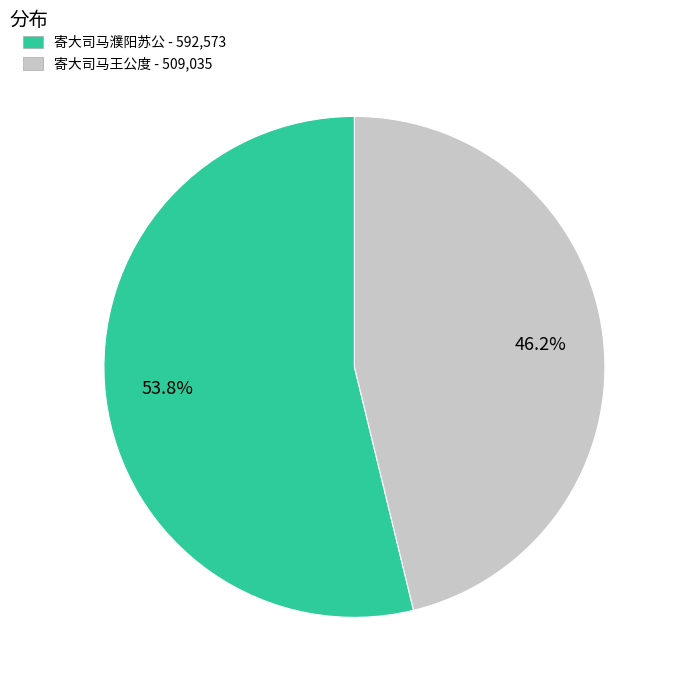

Which category accounts for the majority?

寄大司马濮阳苏公